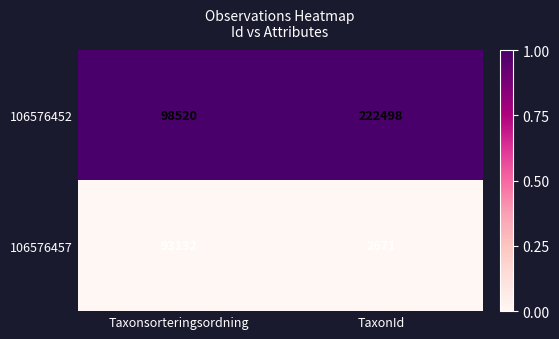

The value of 106576457 at Taxonsorteringsordning is 93132. True or false?

True